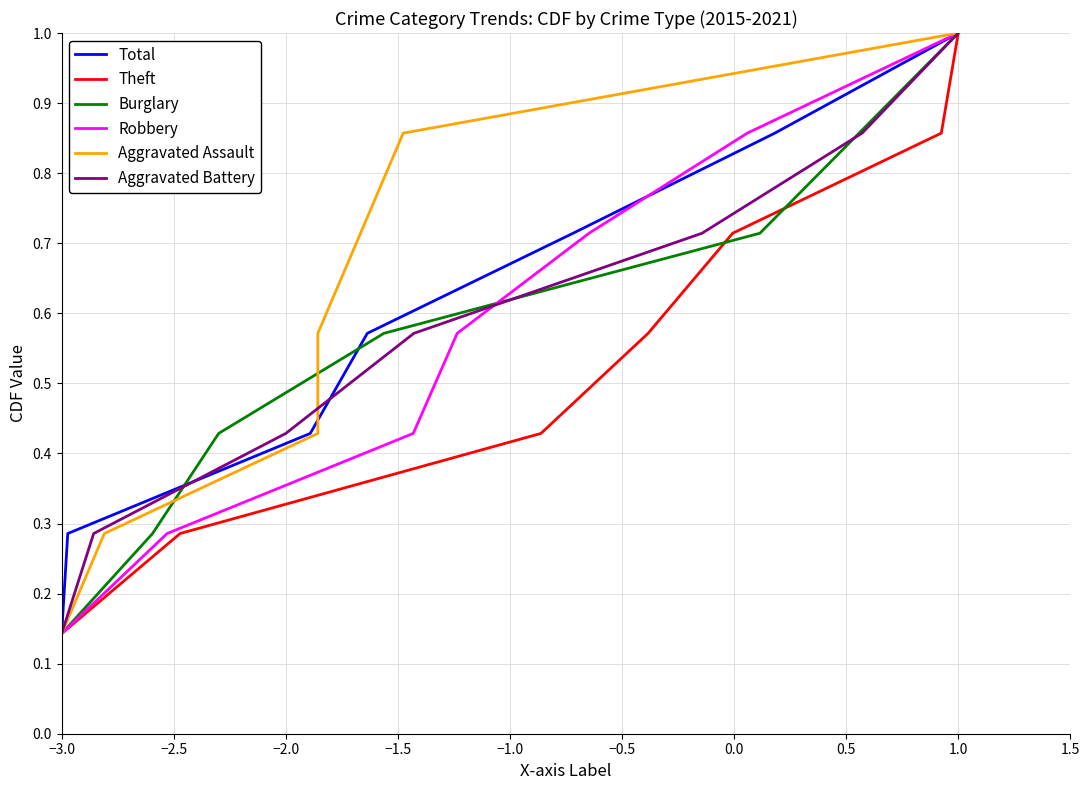

What is the highest value of the Theft series?

1.0